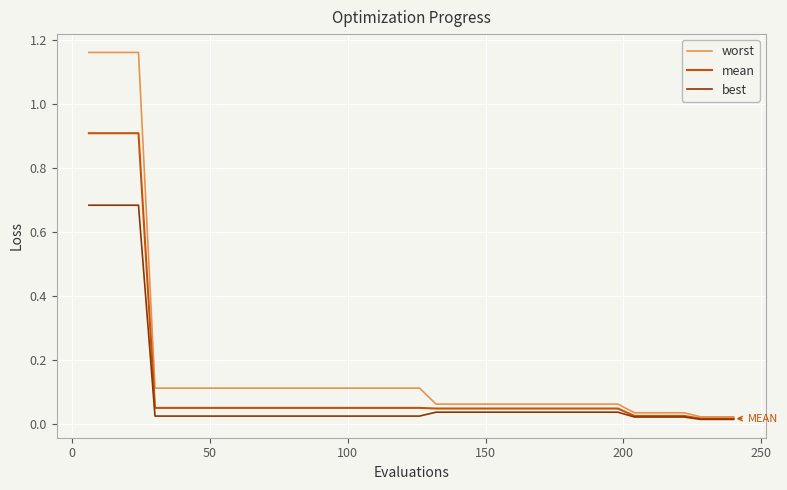

Which series has the largest total across all categories?

worst